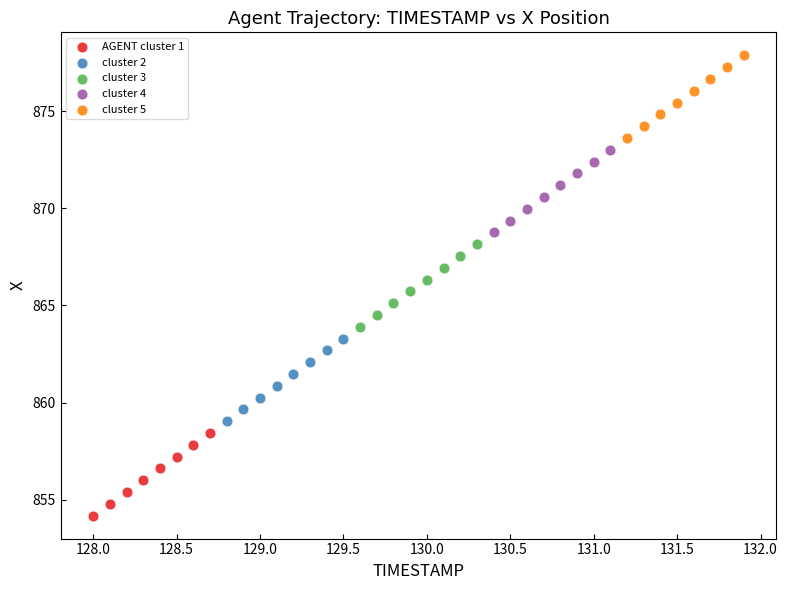

Which series contains the lowest Y value?

AGENT cluster 1